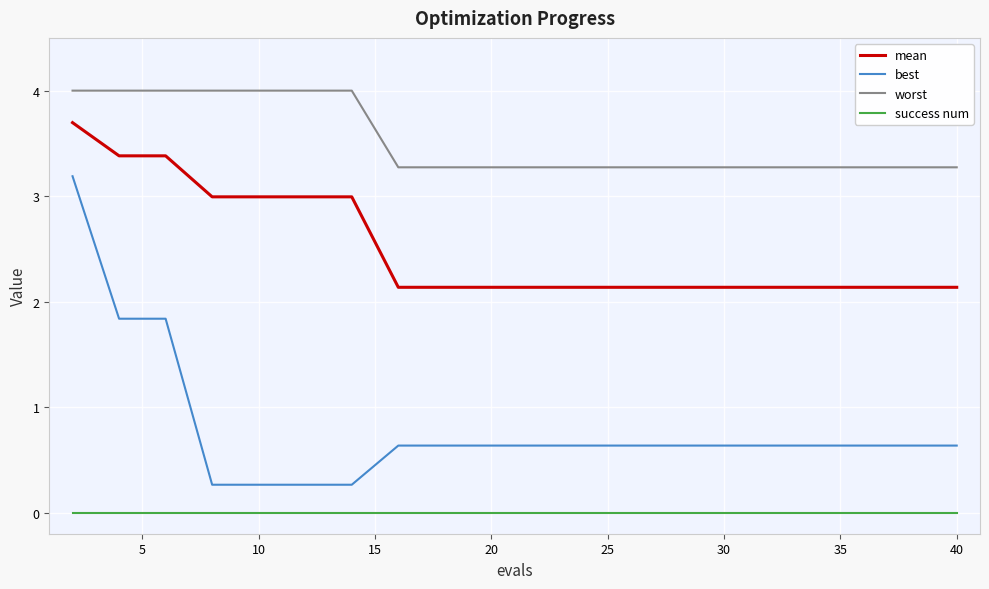

What is the maximum value shown in the chart?

4.0